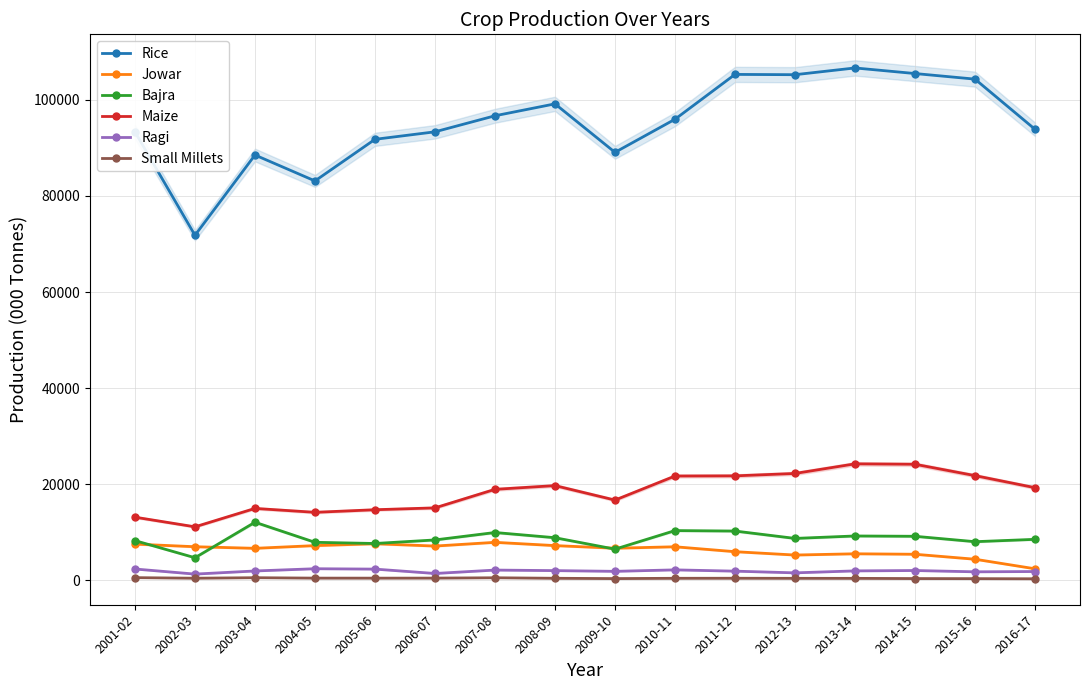

Which category has the lowest value across all series?

2016-17